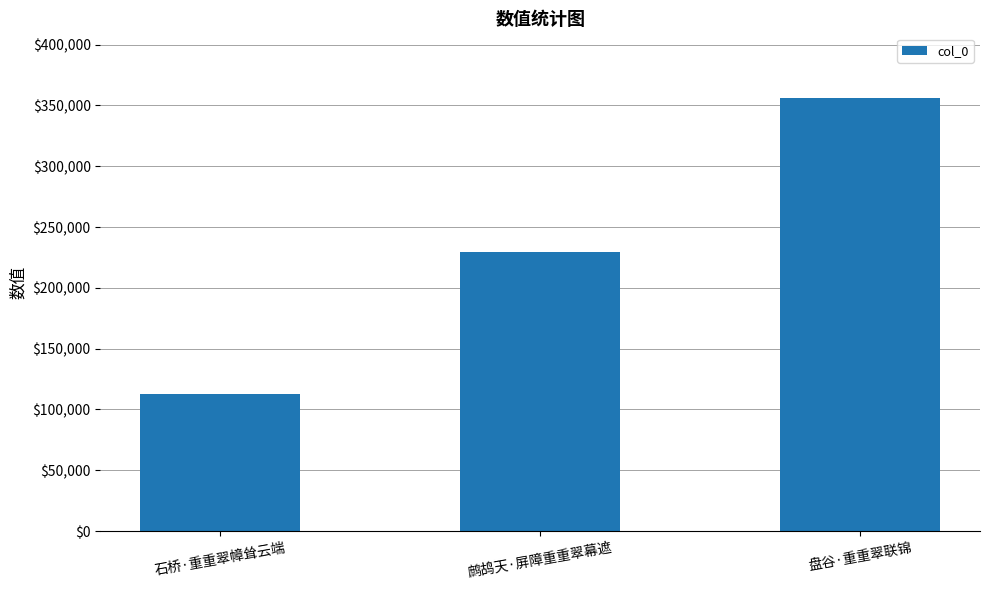

What value does the data have at 盘谷·重重翠联锦, to the nearest 10?

355930